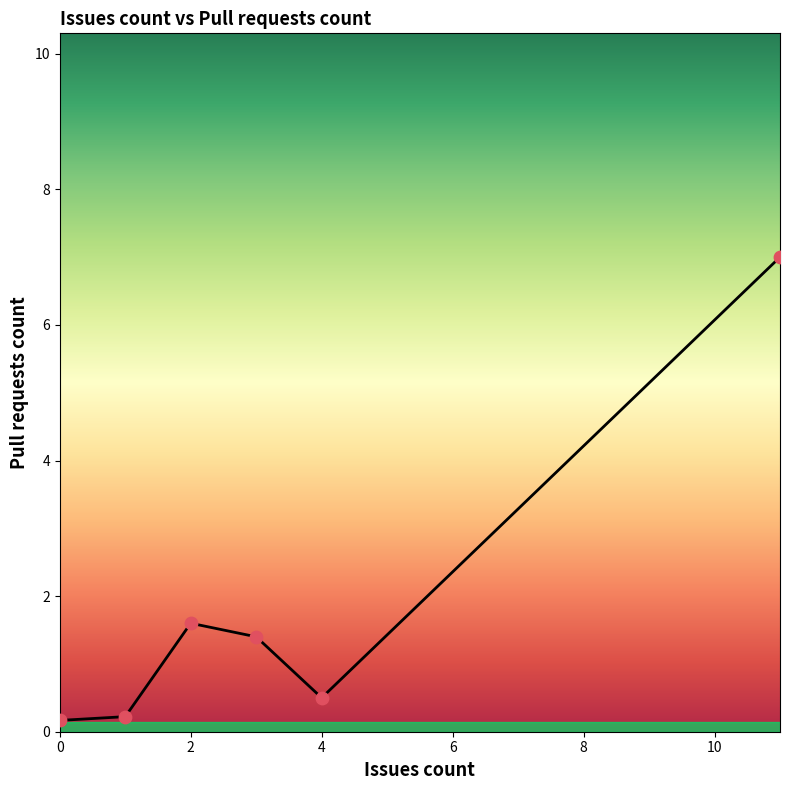

True or false: there are more than 2 points higher than both neighbors.

False